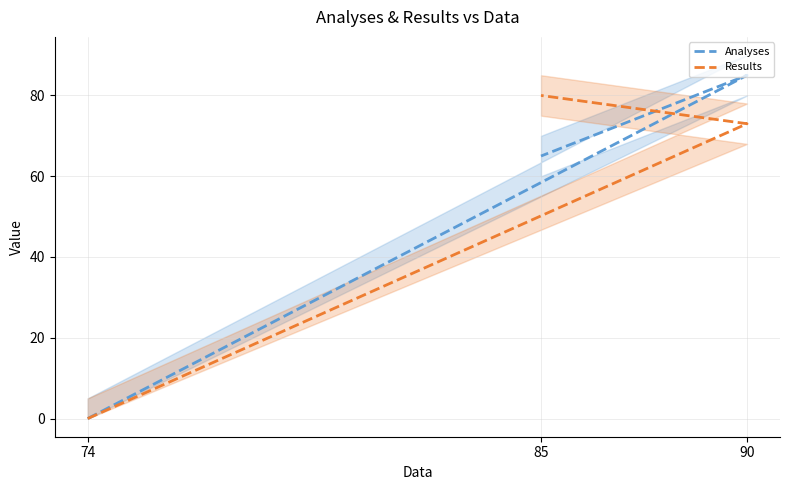

Reading left to right, what are all the values shown in this chart?

Analyses: 0	85	65
Results: 0	73	80